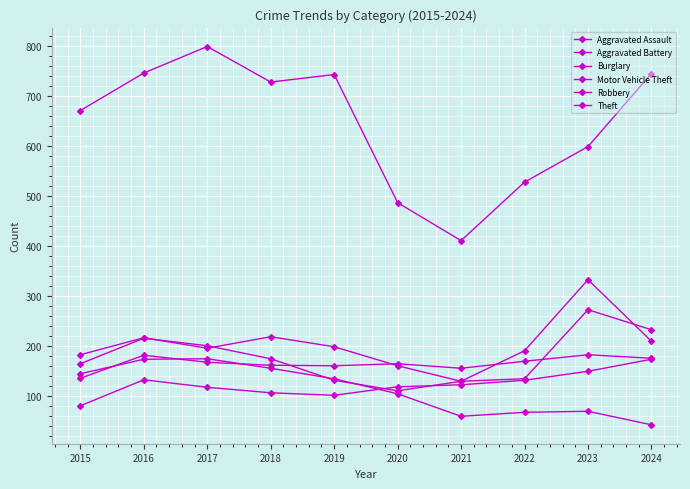

True or false: Aggravated Assault and Aggravated Battery intersect in this chart.

False